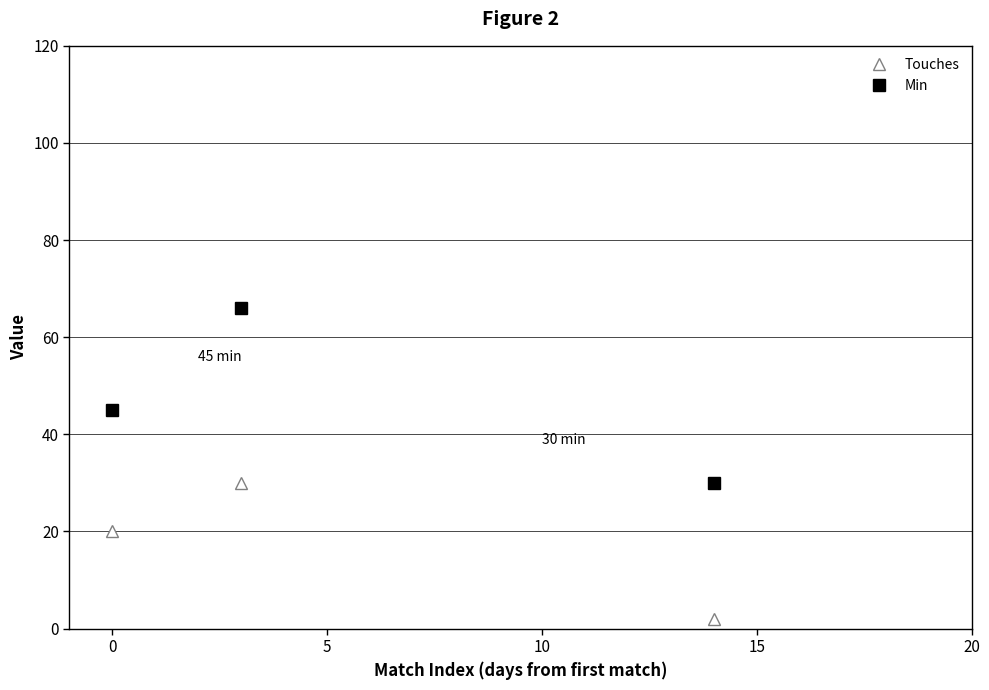

Which series has the largest range (max minus min)?

Min